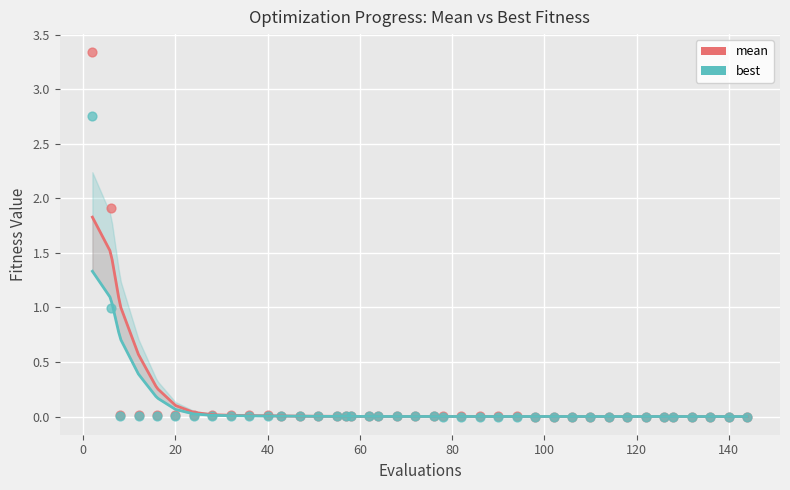

What are all the series names shown in the legend?

mean, best